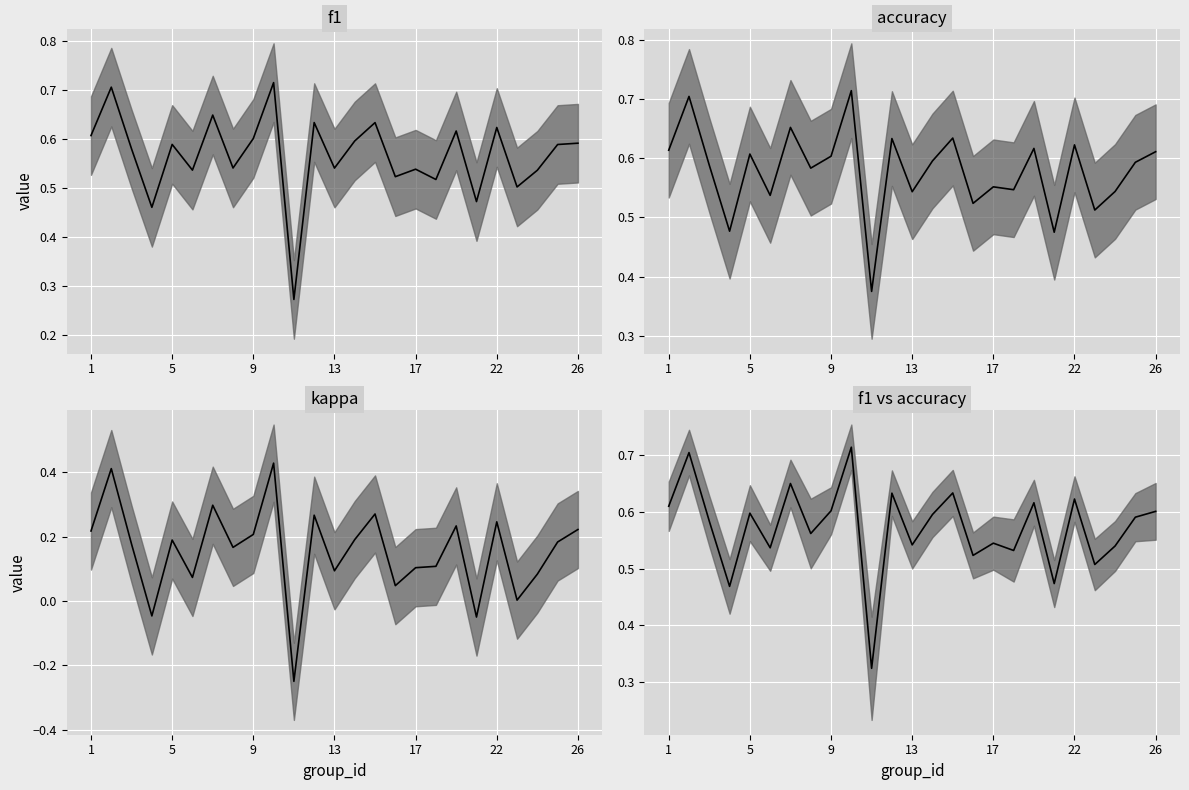

What is the highest value of the f1 median series?

0.7